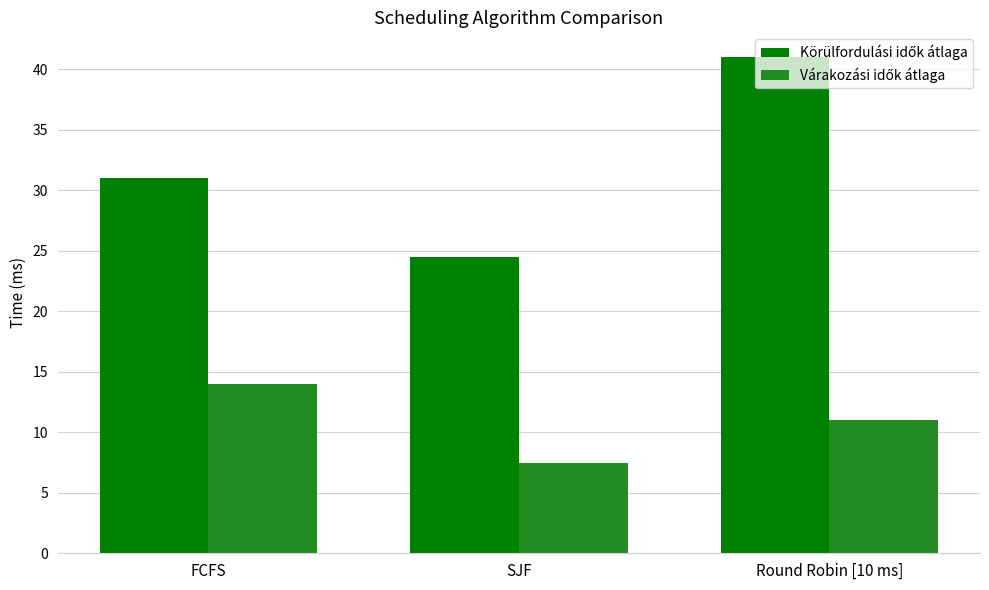

At how many categories does at least one series exceed 20?

3